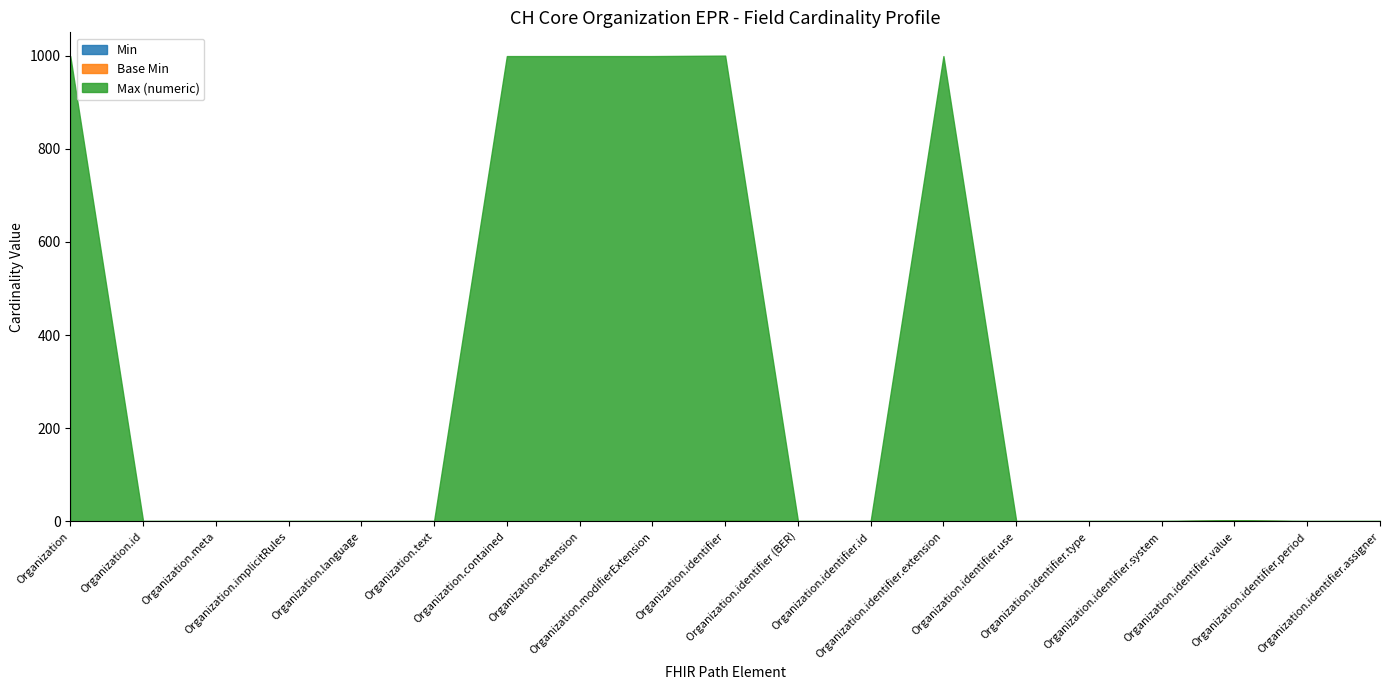

Which series has the widest spread of values?

Max (numeric)